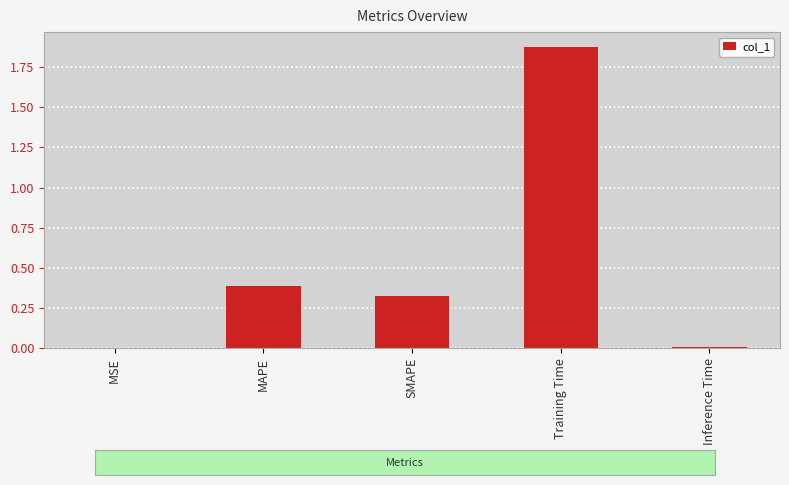

At which category does the chart reach its peak across all series?

Training Time